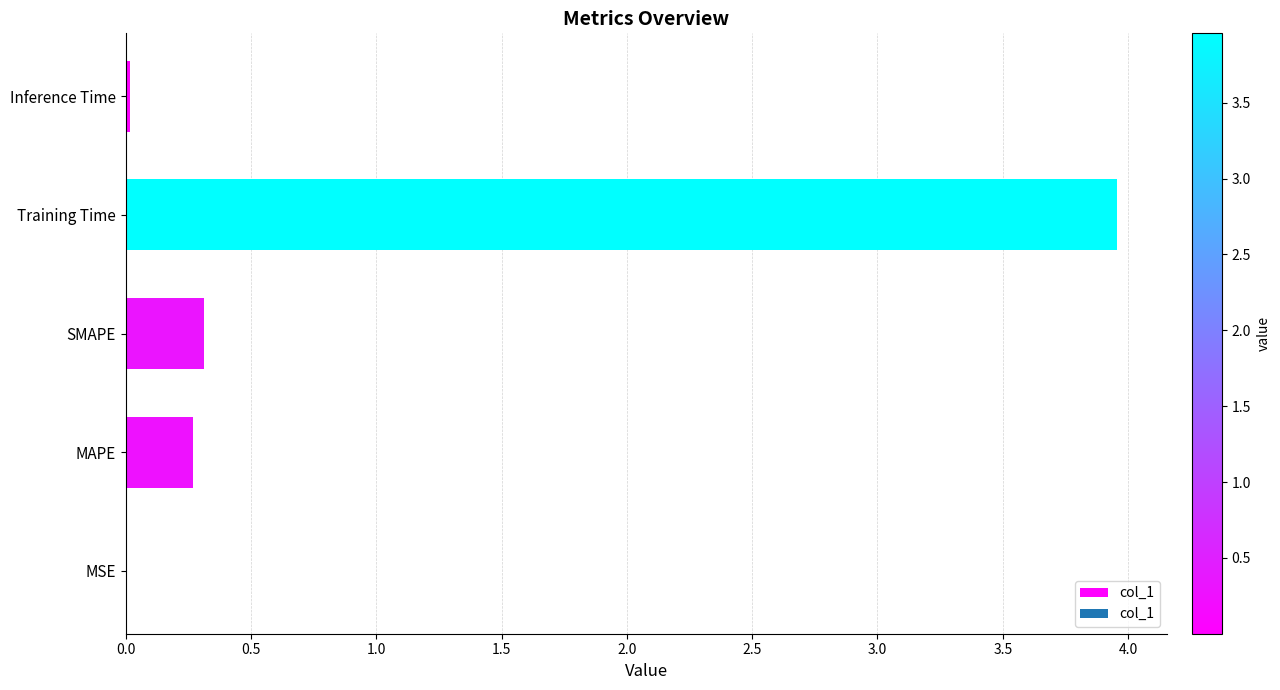

How many data points does each series have?

5